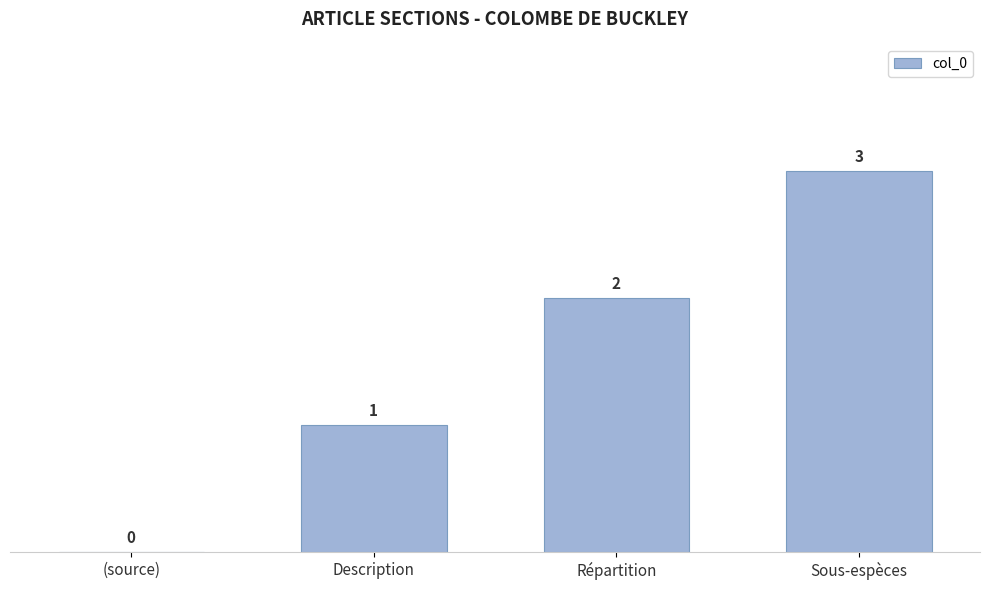

Reading left to right, extract all data points from this chart.

0	1	2	3